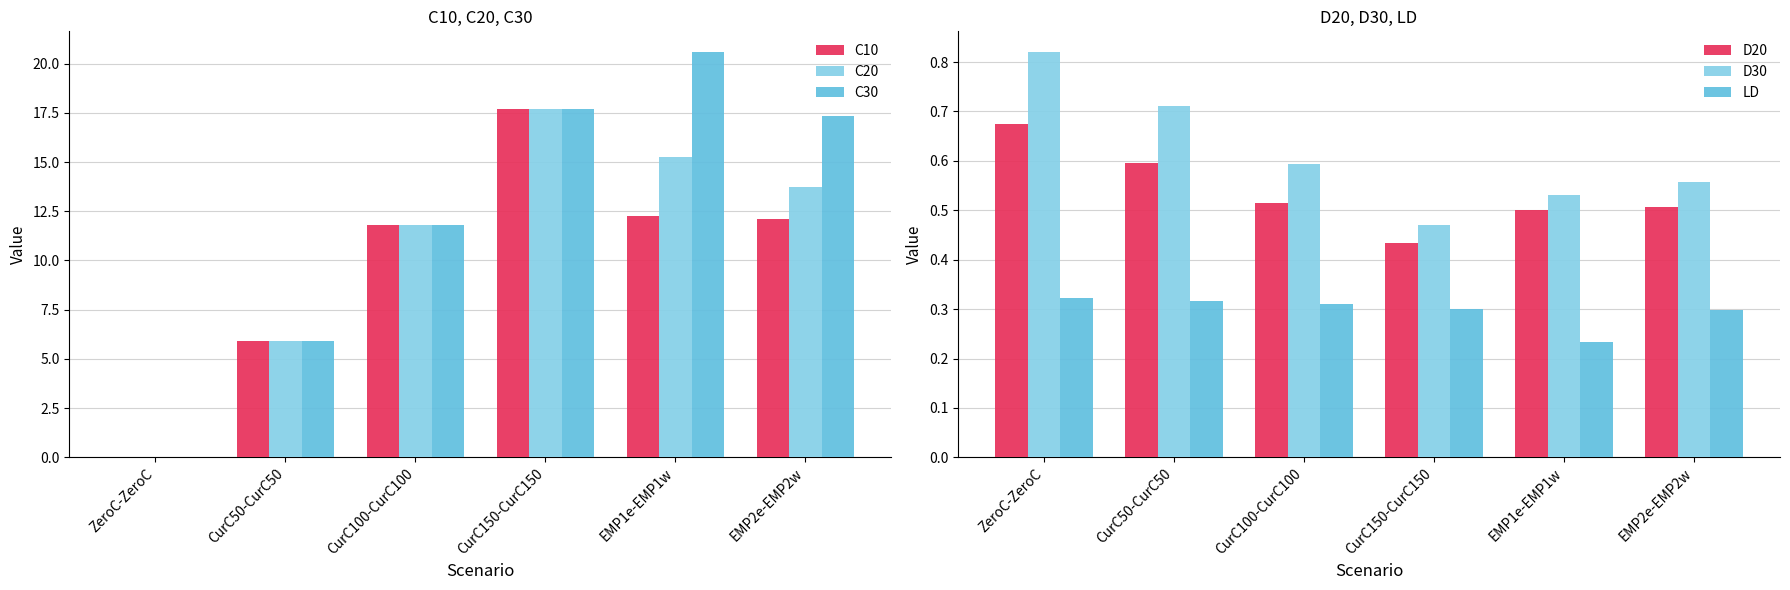

Between EMP2e-EMP2w and CurC100-CurC100, which is larger?

EMP2e-EMP2w